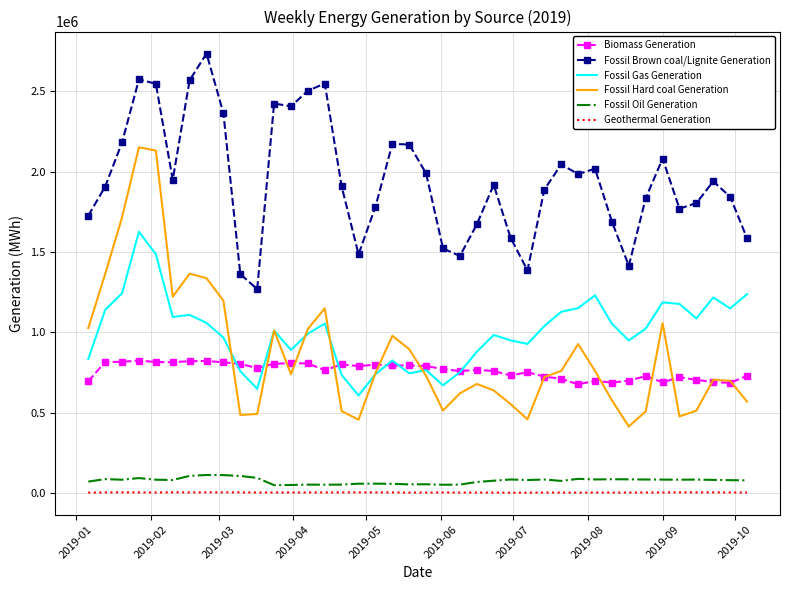

What is the maximum value for Fossil Hard coal Generation?

2151537.8